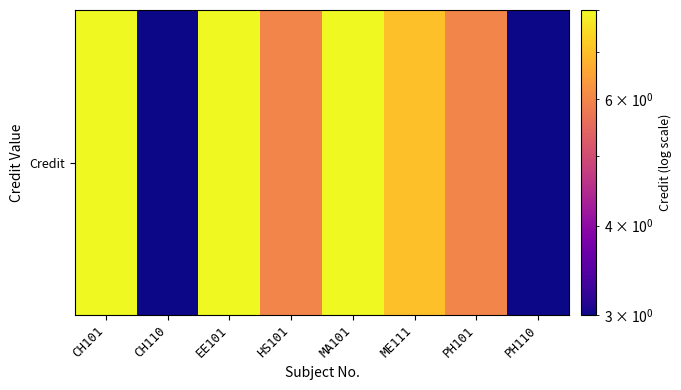

The chart shows a value of 4 at ME111. True or false?

False